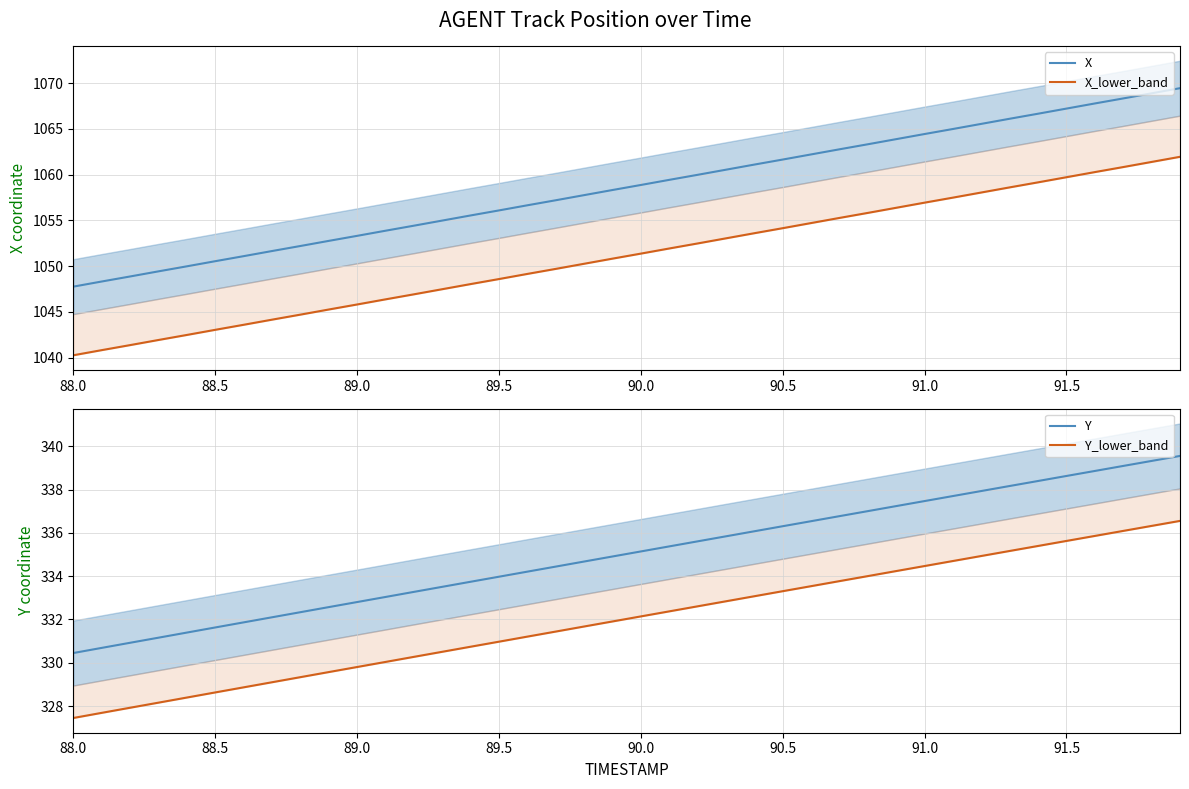

What is the maximum value for X?

1069.4